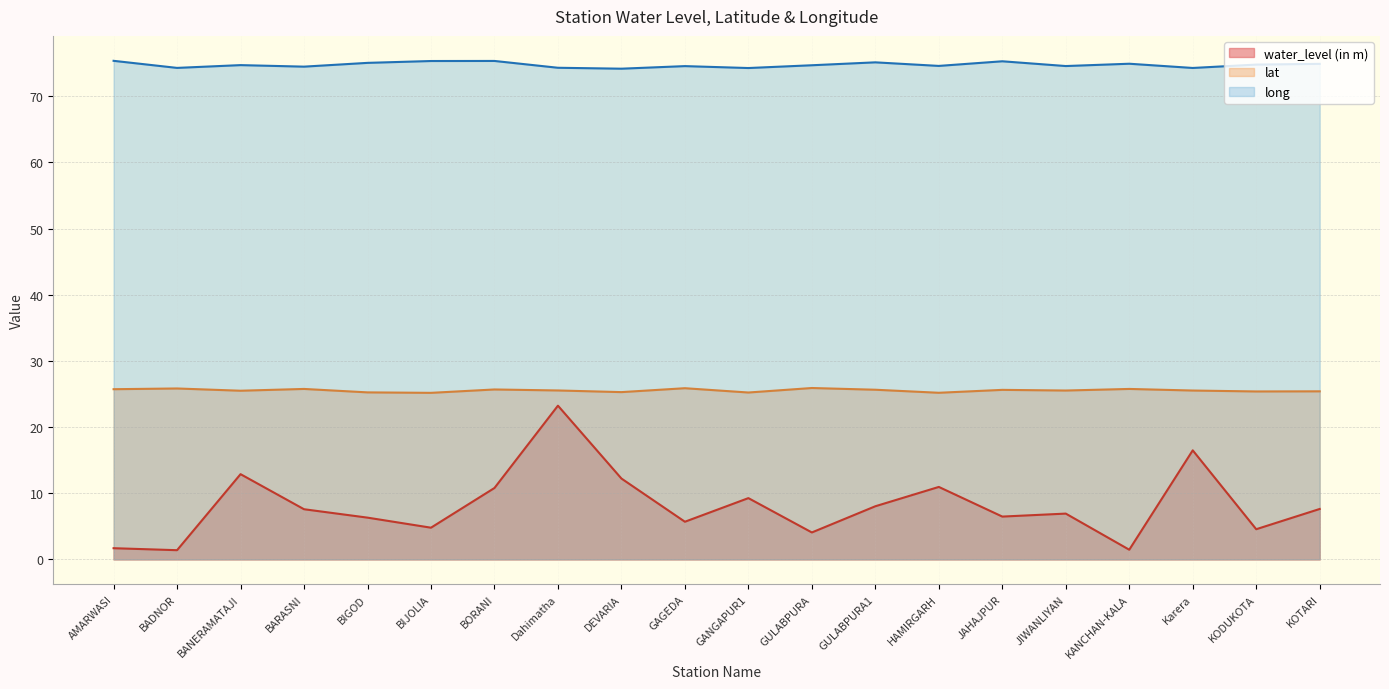

What is the difference between the maximum and second lowest values in the long series?

1.1